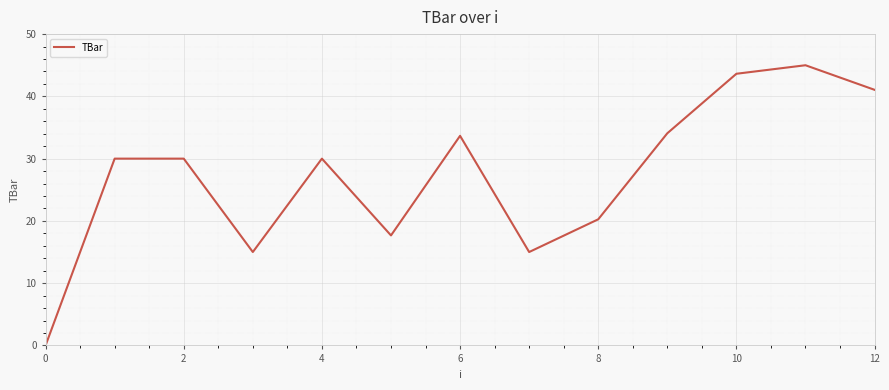

What is the greatest value displayed?

45.0